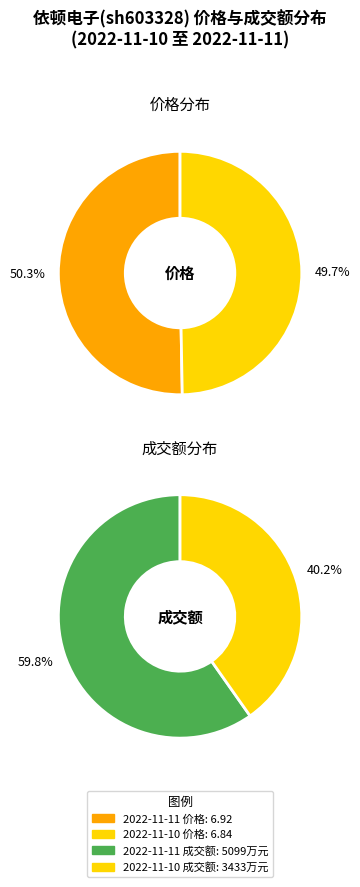

To the nearest percent, what is the average slice percentage?

50%